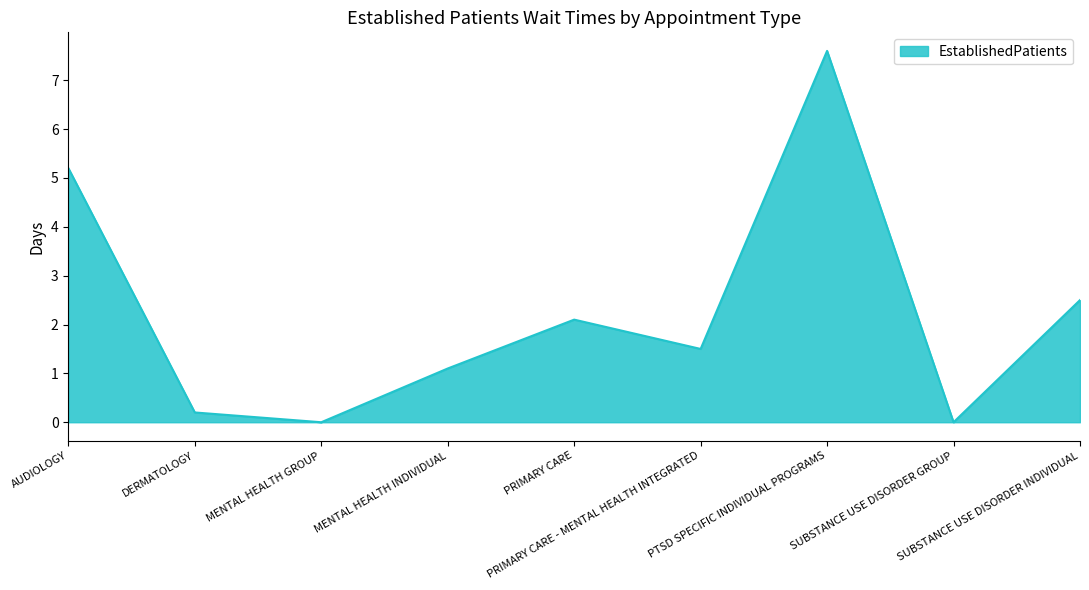

How many lines are shown in the chart?

1